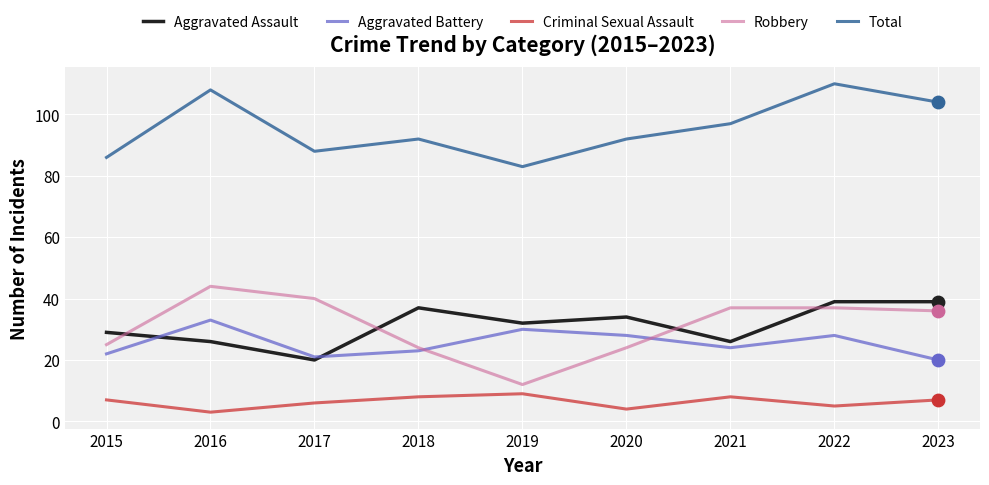

At which category is the sum across all series the highest?

2022